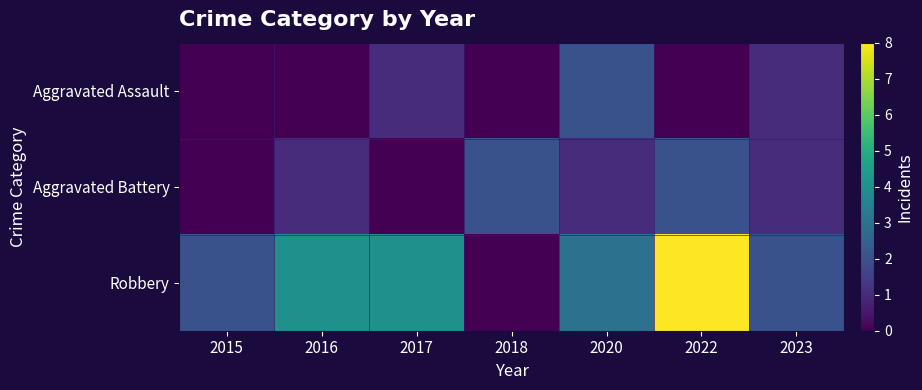

Reading left to right, list all the values displayed in this chart.

Aggravated Assault: 2015=0	2016=0	2017=1	2018=0	2020=2	2022=0	2023=1
Aggravated Battery: 2015=0	2016=1	2017=0	2018=2	2020=1	2022=2	2023=1
Robbery: 2015=2	2016=4	2017=4	2018=0	2020=3	2022=8	2023=2